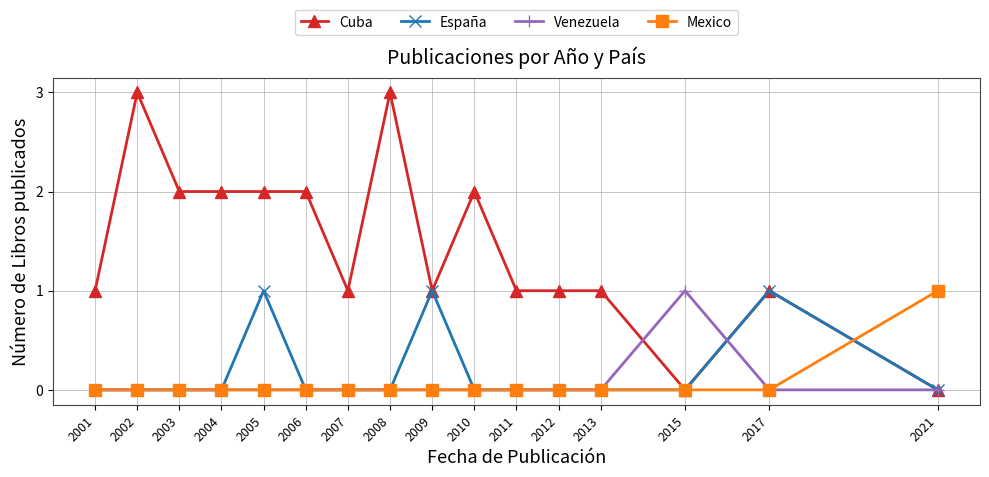

What is the maximum value shown in the chart?

3